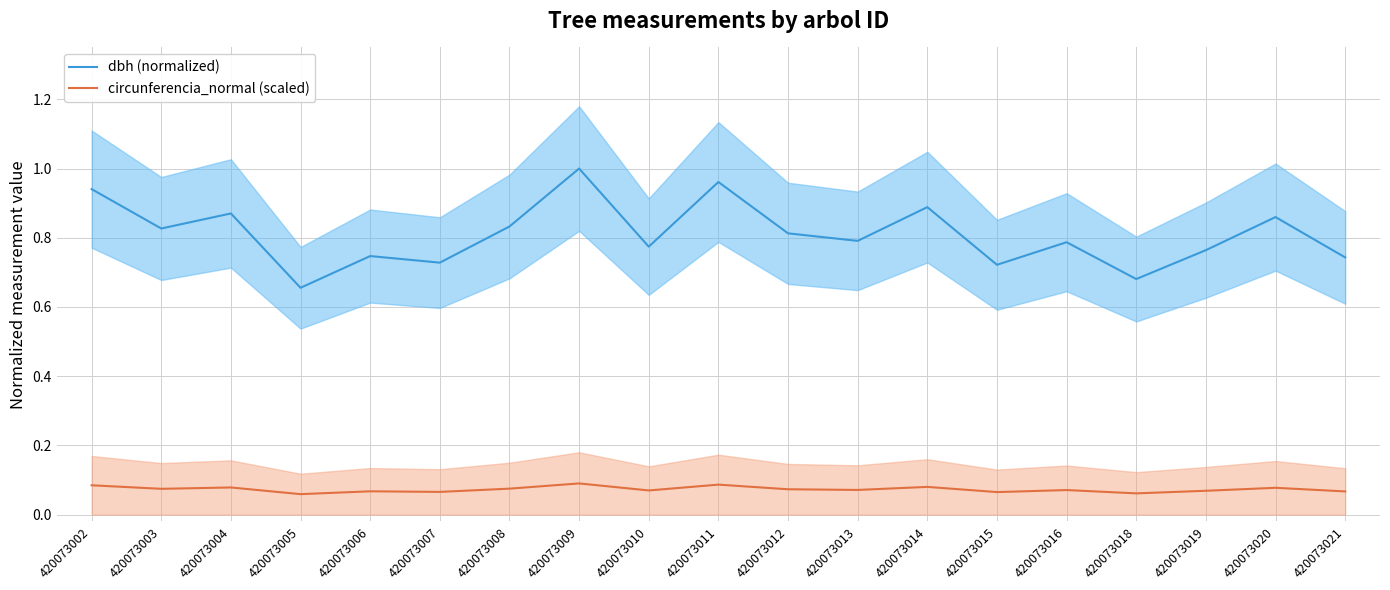

True or false: dbh (normalized) and circunferencia_normal (scaled) intersect in this chart.

False